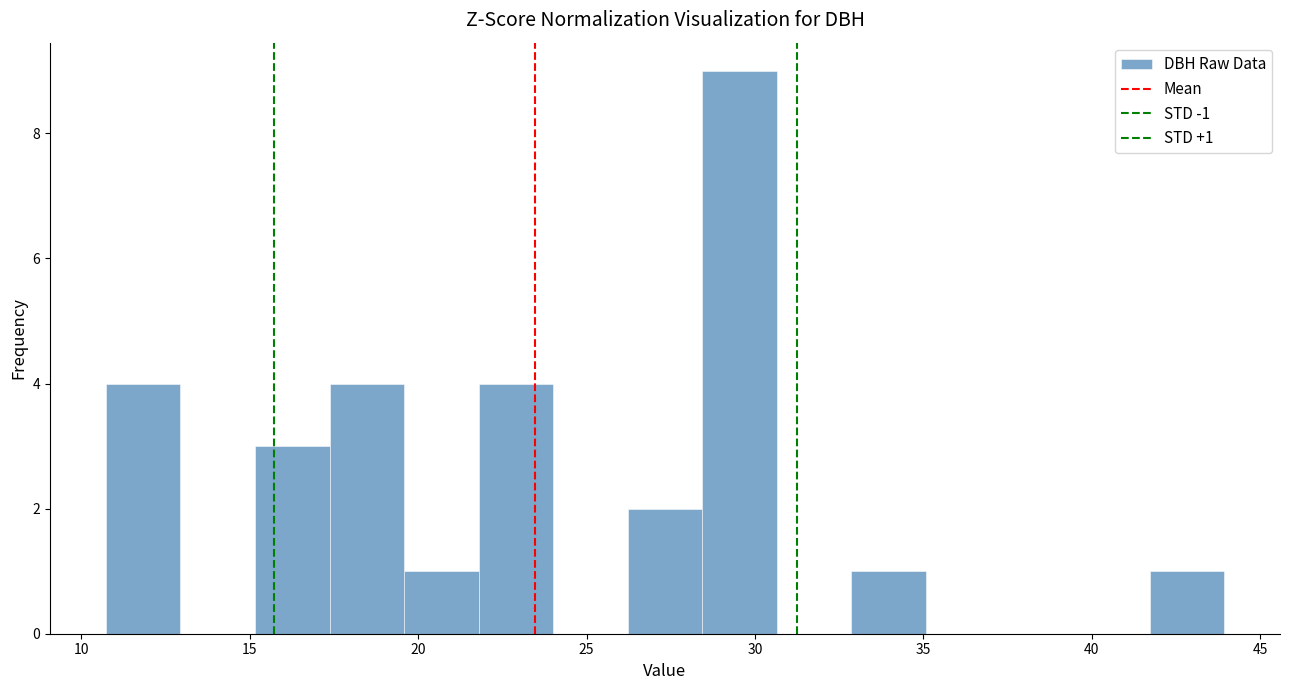

Over which range of the x-axis is the bar tallest?

28.5 to 30.5